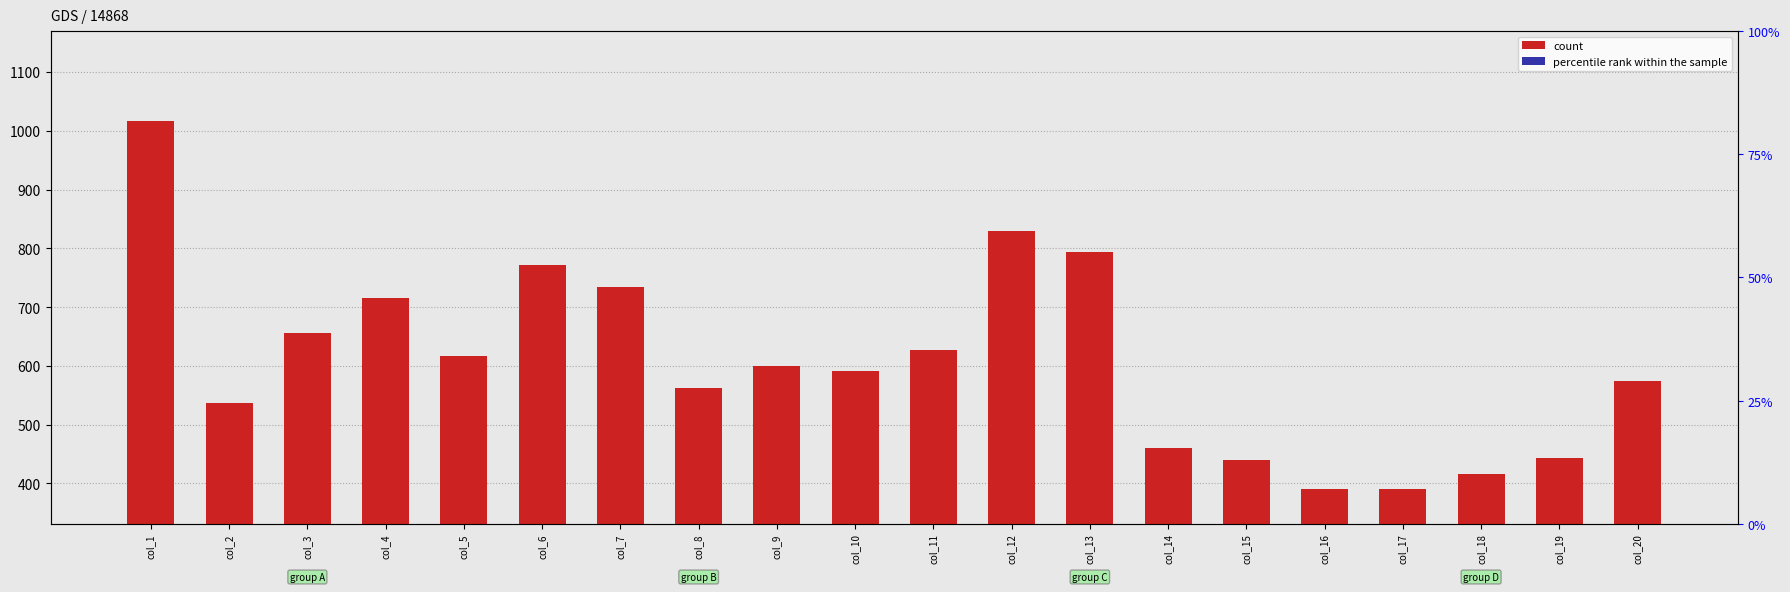

At which label does count first exceed 600?

col_1